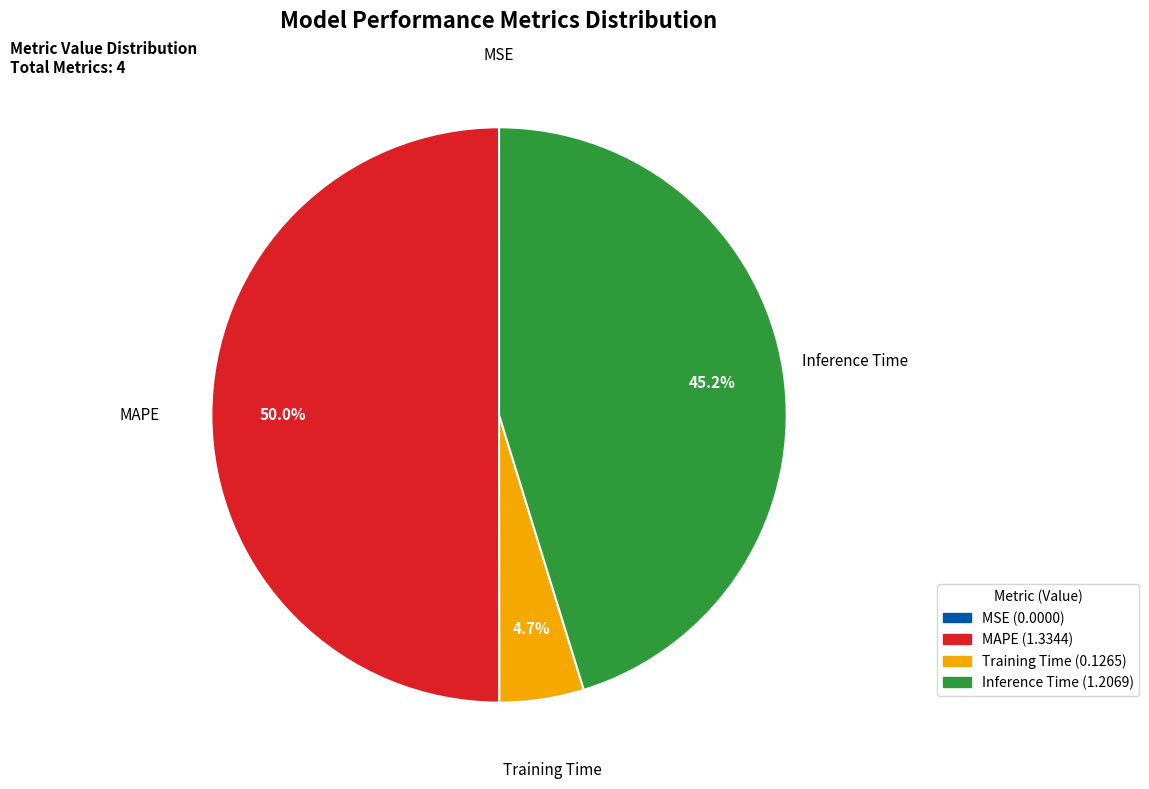

Which slice represents more than half of the pie?

MAPE